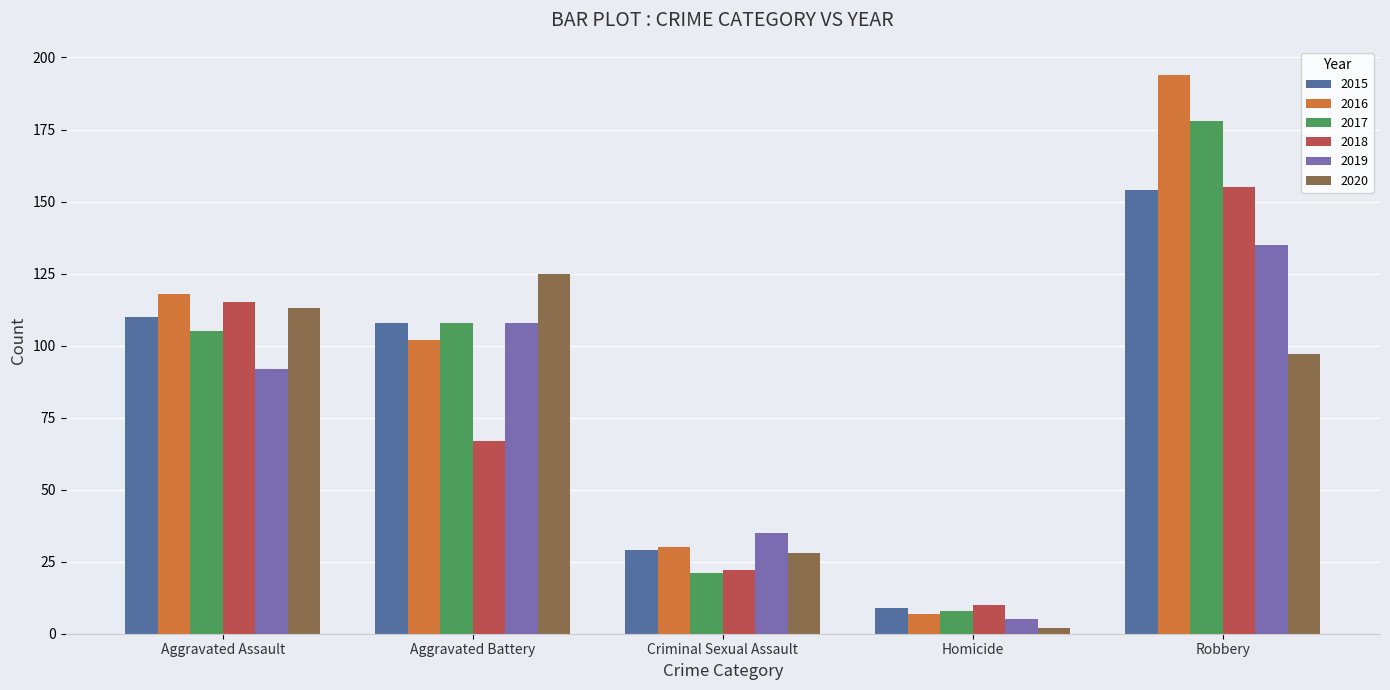

What is the label of the 4th bar from the right?

Aggravated Battery